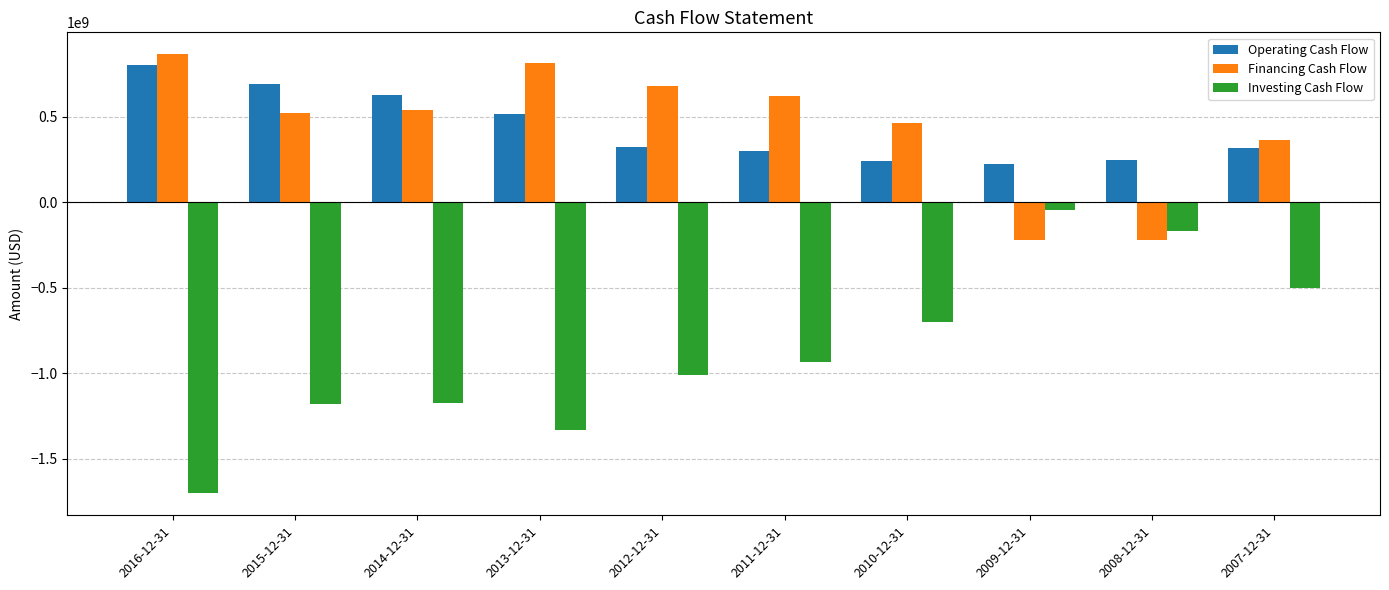

What is the highest value of the Investing Cash Flow series?

-45724000